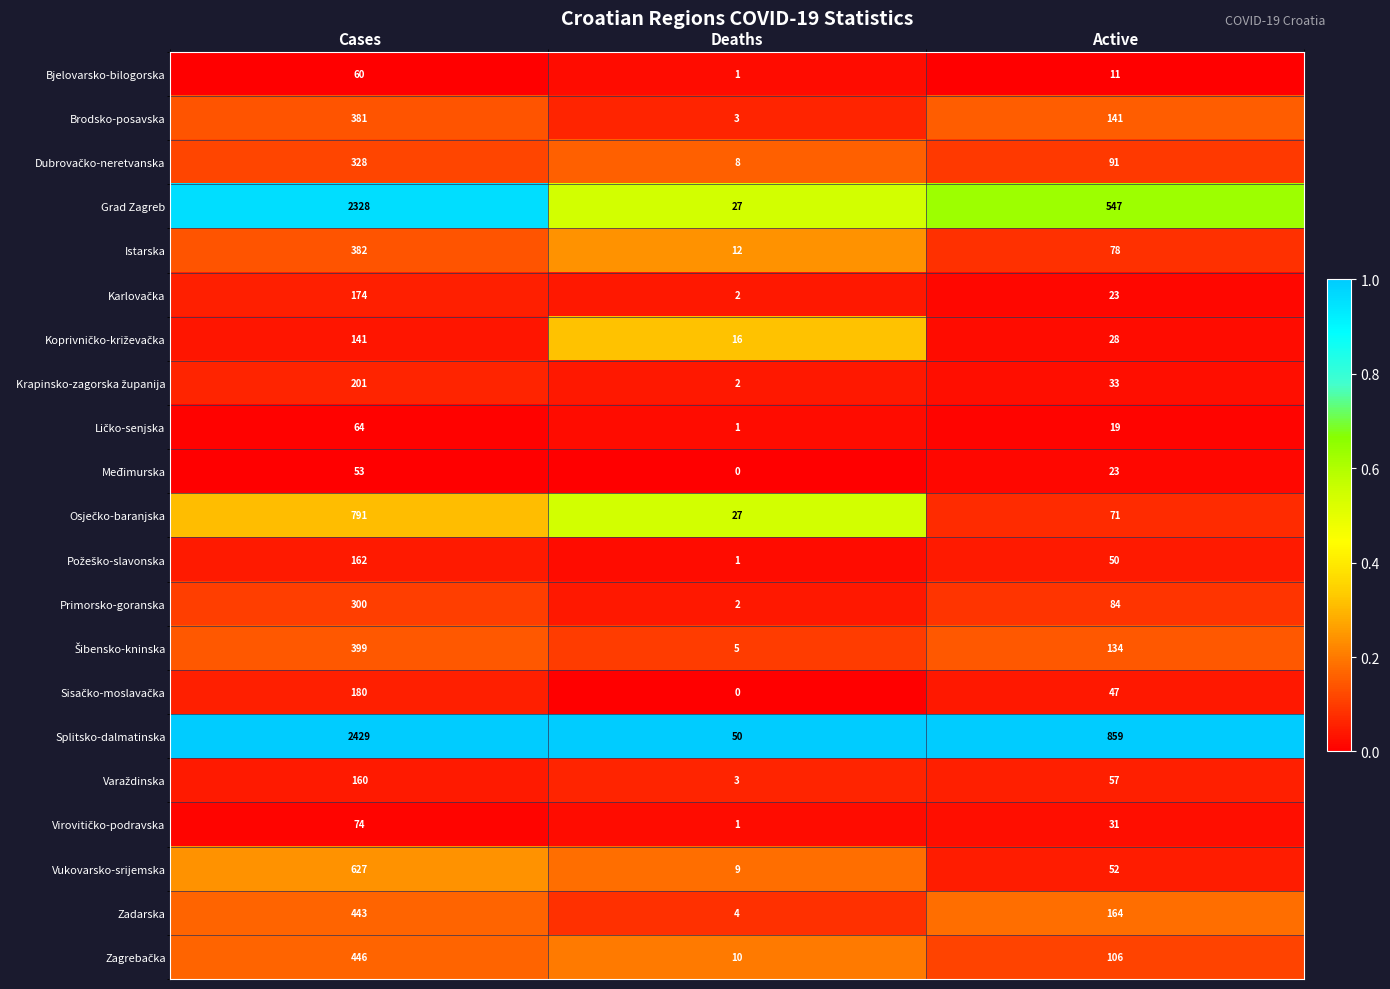

The Istarska series shows 382 at Cases. True or false?

True